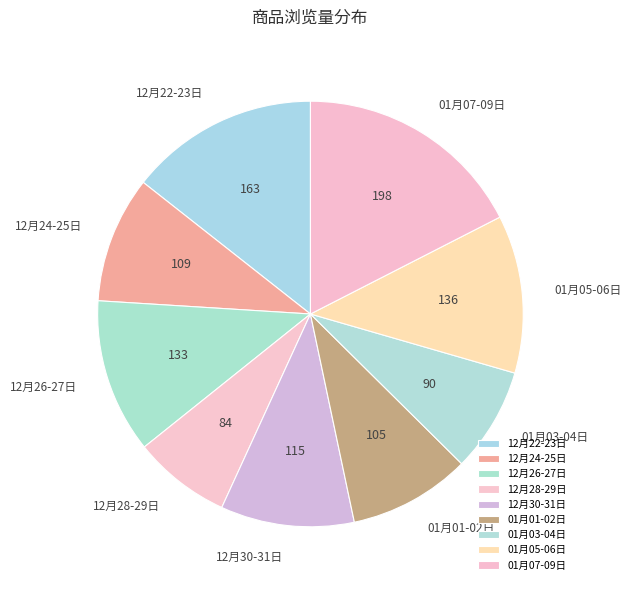

Between 12月22-23日 and 01月07-09日, which is larger?

01月07-09日